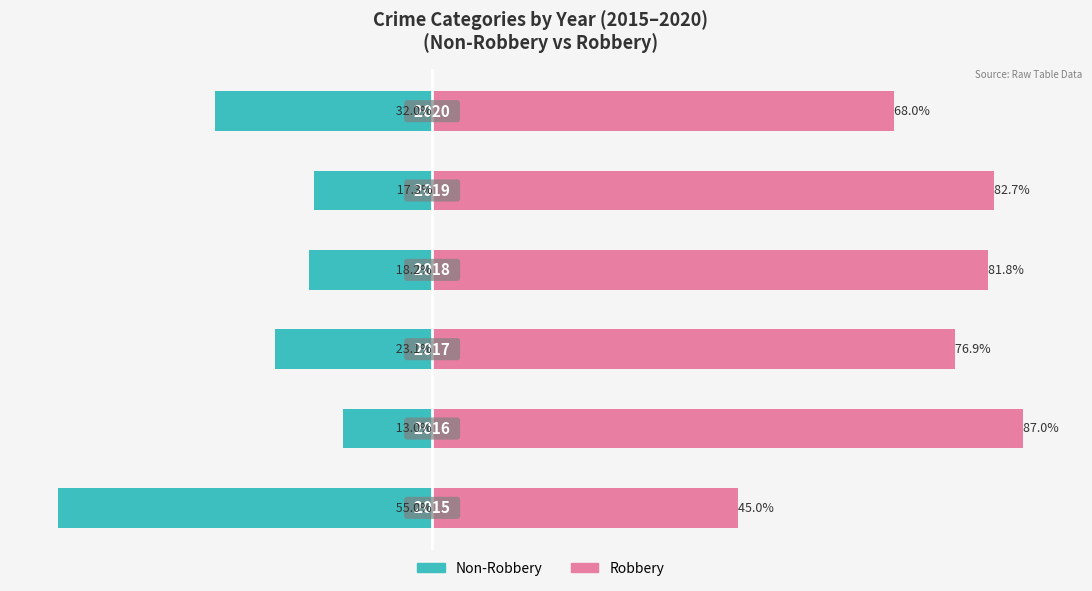

Reading right to left, extract all data points from this chart.

Non-Robbery: -32.0	-17.3	-18.2	-23.1	-13.0	-55.0
Robbery: 68.0	82.7	81.8	76.9	87.0	45.0